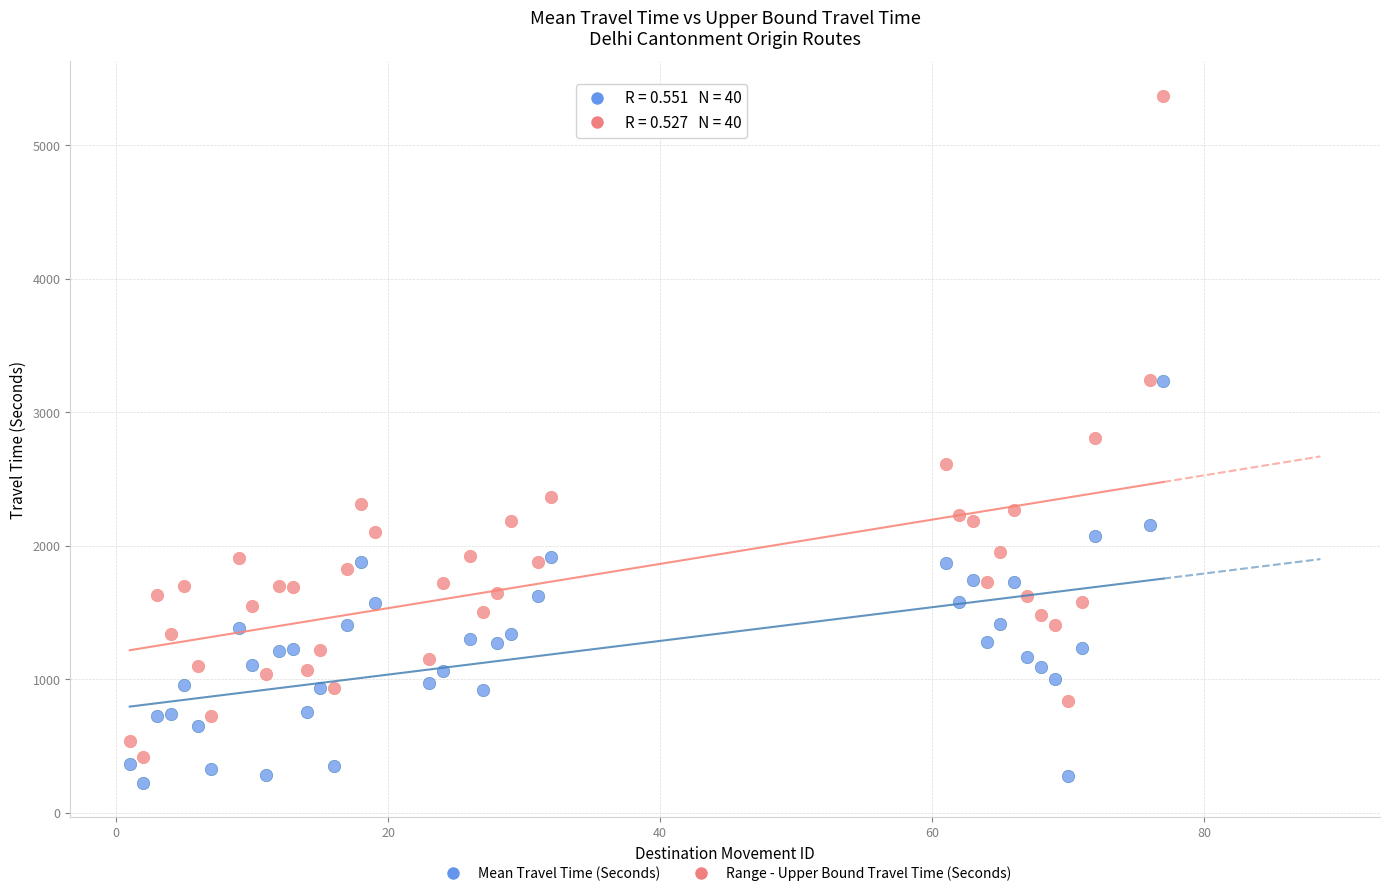

What are all the series names shown in the legend?

Mean Travel Time (Seconds), Range - Upper Bound Travel Time (Seconds)